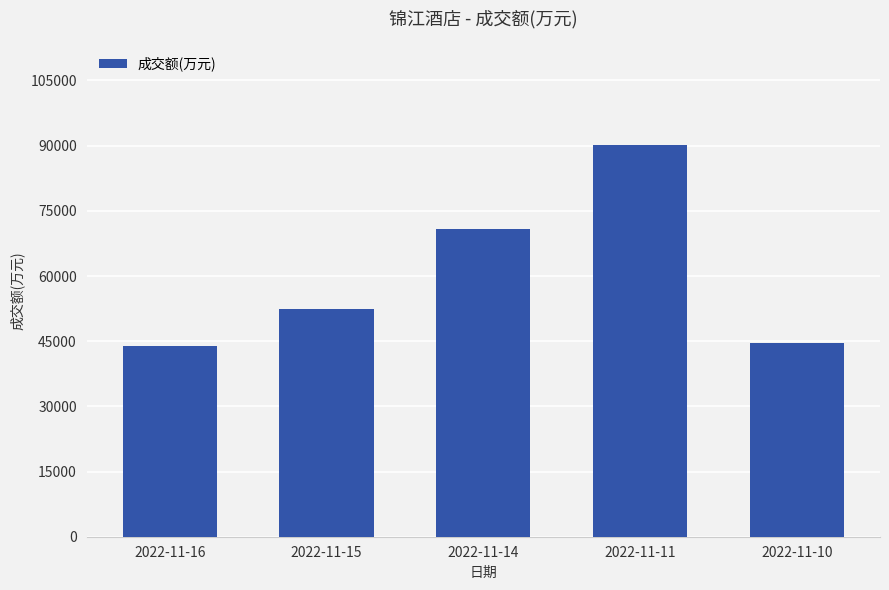

The value at 2022-11-11 is 140498. True or false?

False